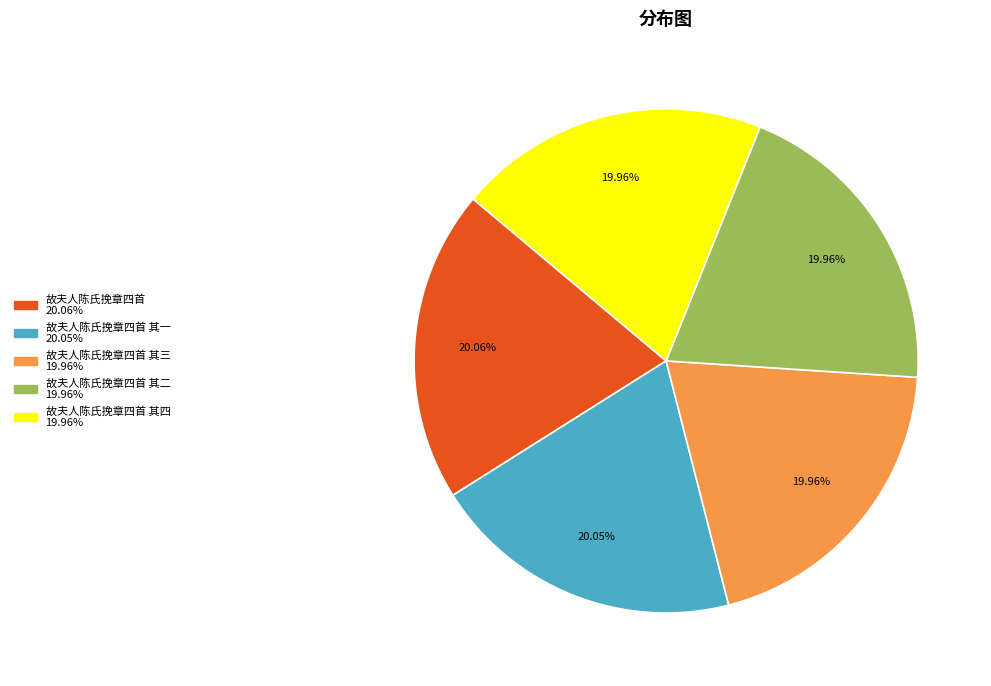

Is there any slice that represents more than half of the pie?

No